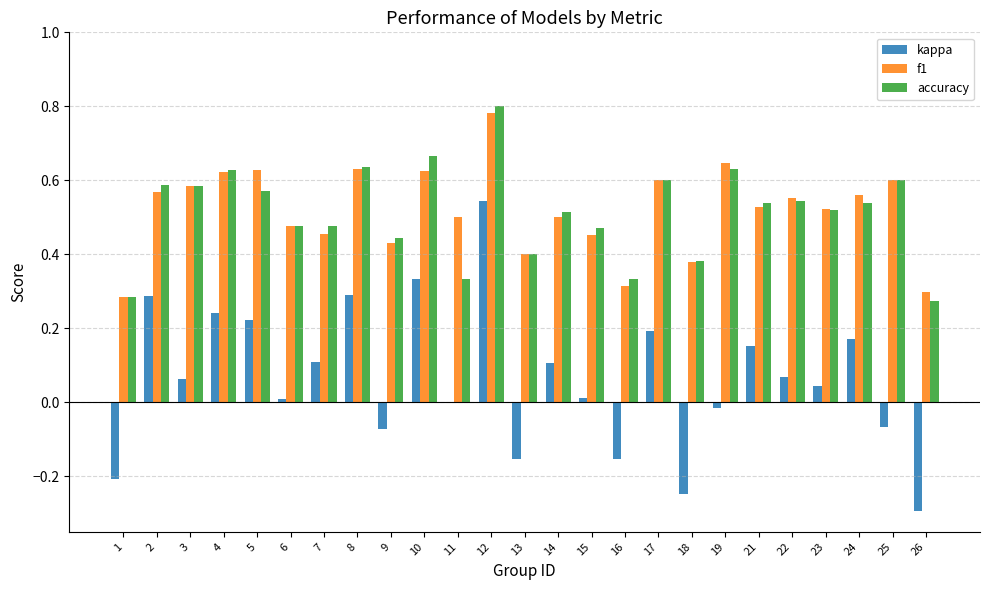

At which category does the chart reach its peak across all series?

12